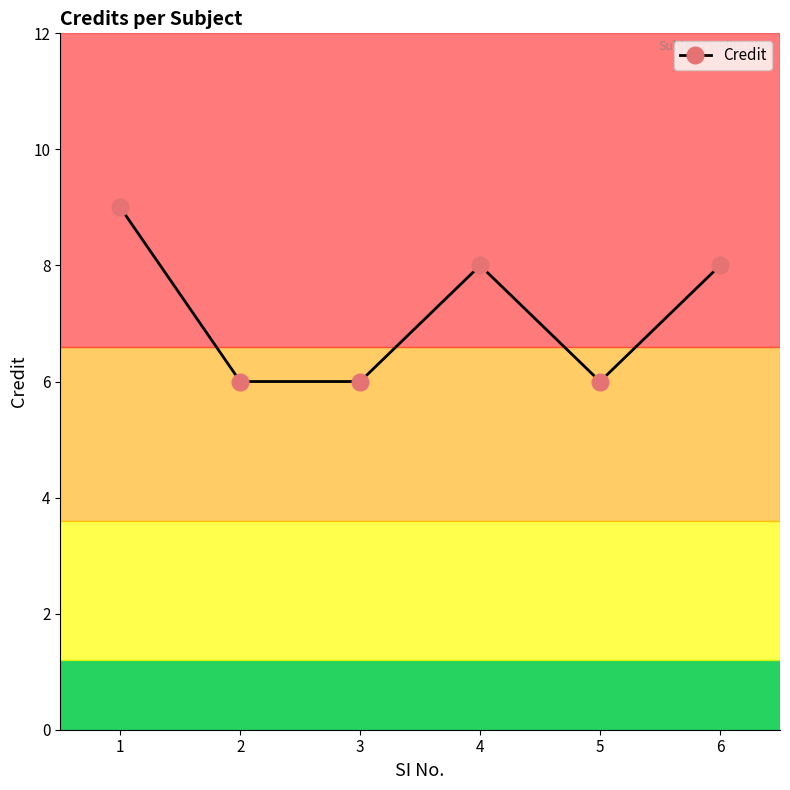

What is the change in value from 3 to 4?

+2